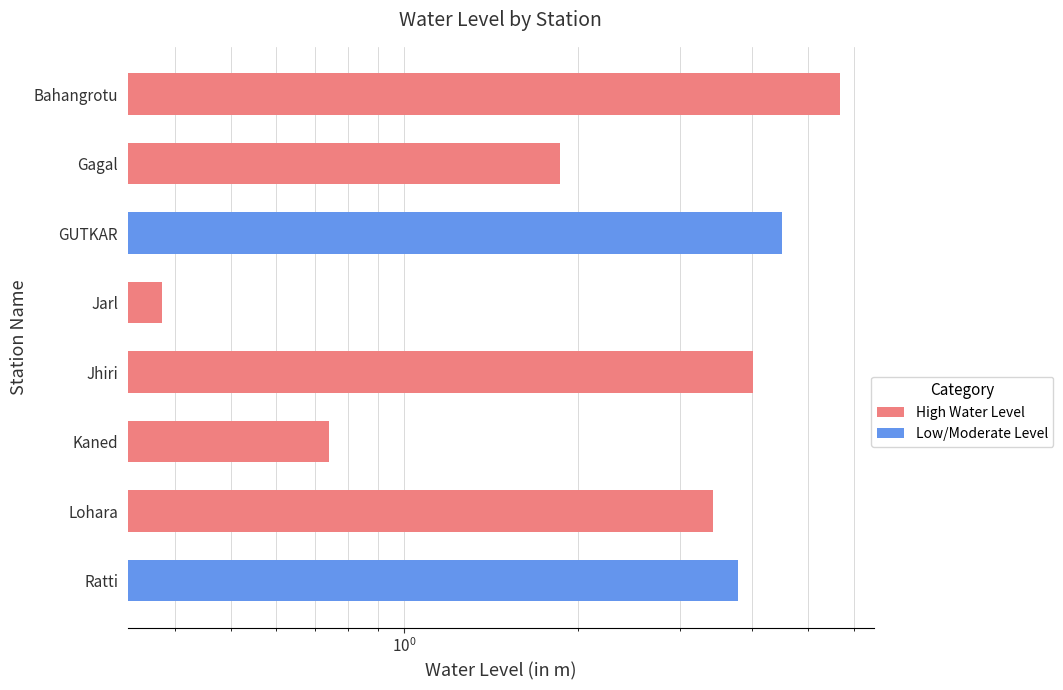

What is the smallest value displayed?

0.4